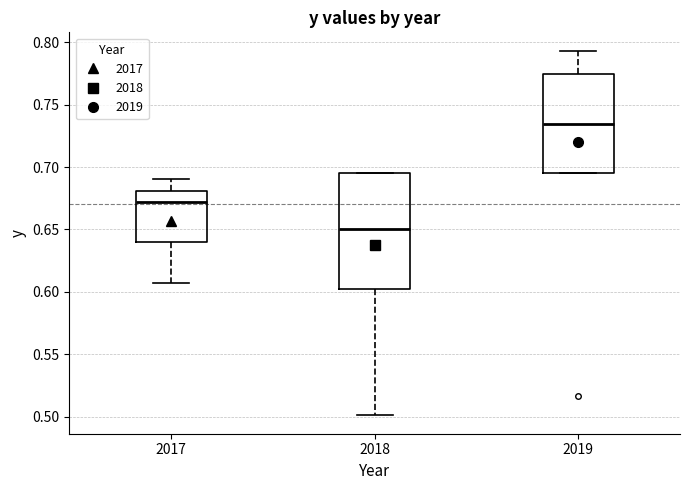

Reading left to right, transcribe this box plot: for each box, give where its median line is, the range the box spans, and where its two whiskers end, as read against the y-axis. The values are not printed on the chart, so give them approximately, as read against the axis.

2017: median 0.670, box 0.640 to 0.680, whiskers 0.605 to 0.690
2018: median 0.650, box 0.600 to 0.695, whiskers 0.500 to 0.695
2019: median 0.735, box 0.695 to 0.775, whiskers 0.695 to 0.795